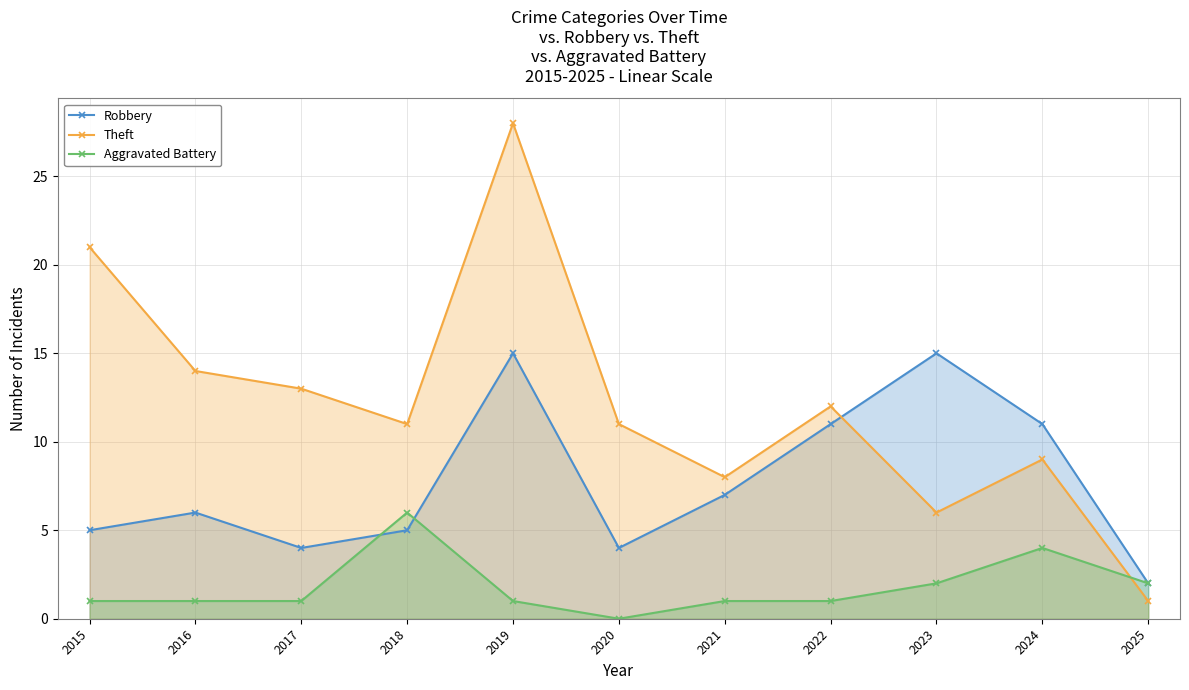

What is the difference between the second highest and second lowest values in the Theft series?

15